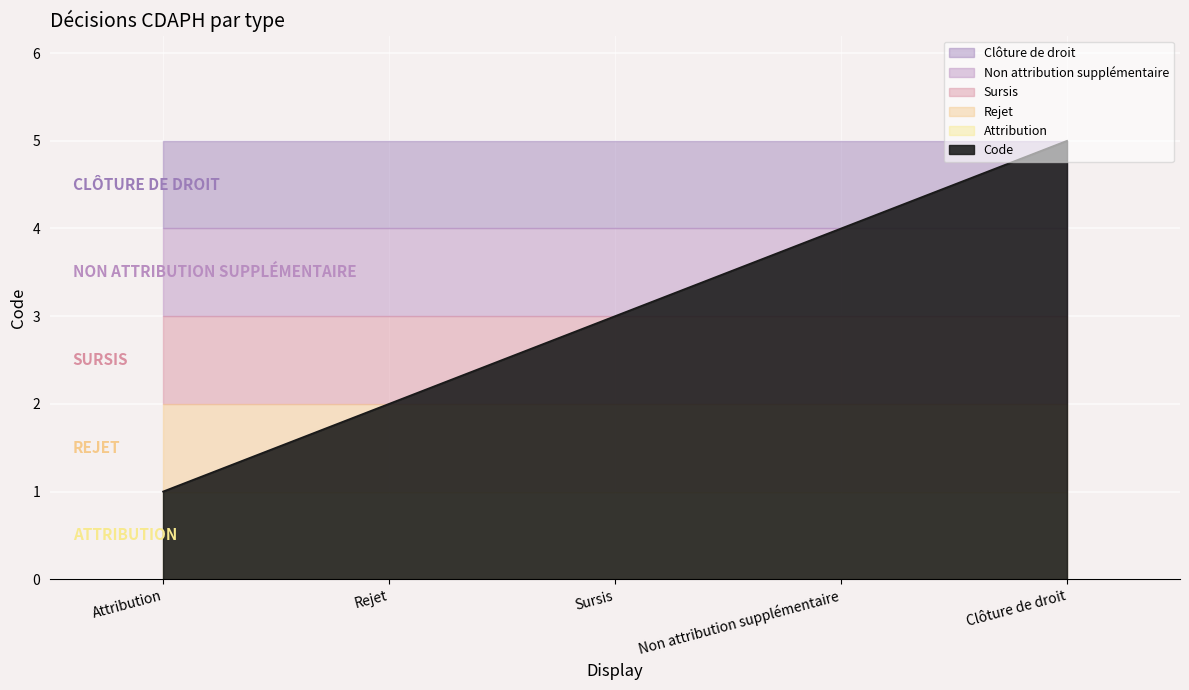

How many values exceed 3?

2